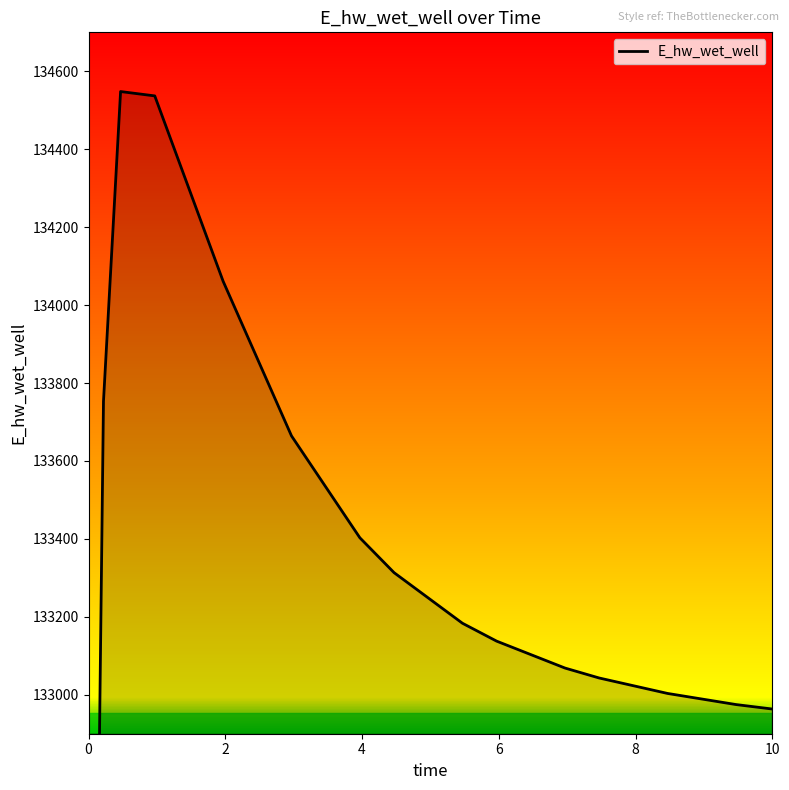

How many data points does each series have?

16